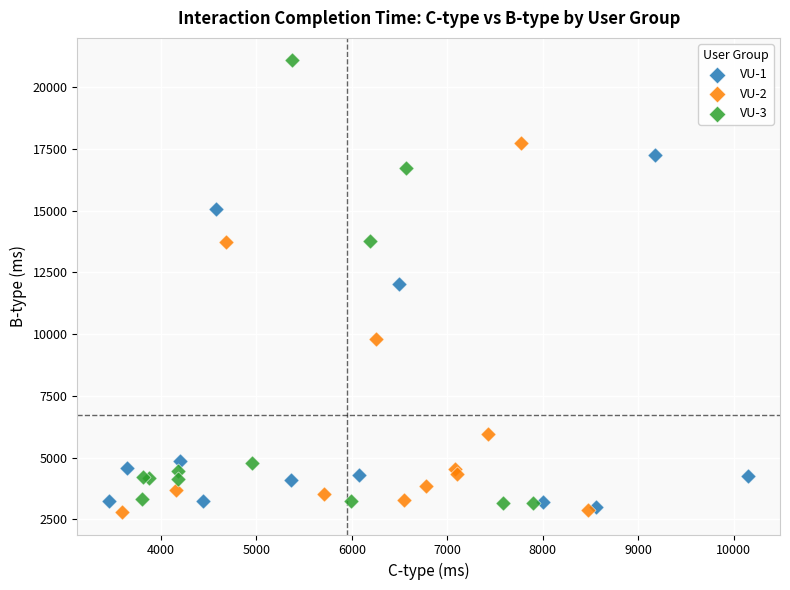

Which series reaches the minimum Y coordinate?

VU-2